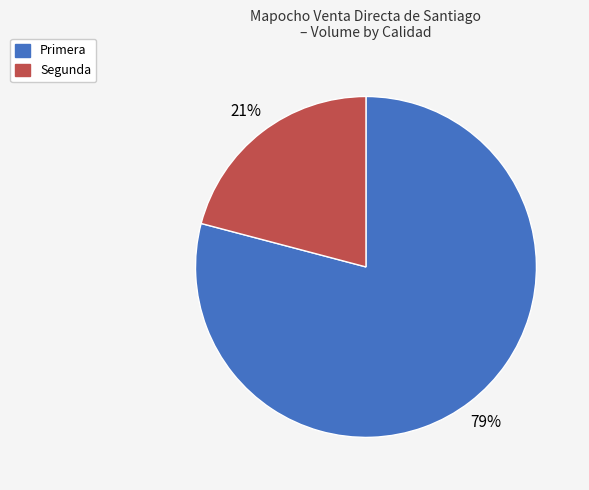

Is it true that Segunda is 21% of the pie?

True